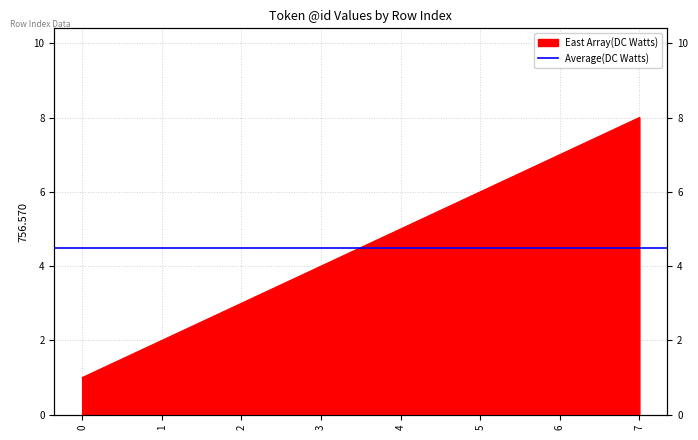

How many values are below 5?

4